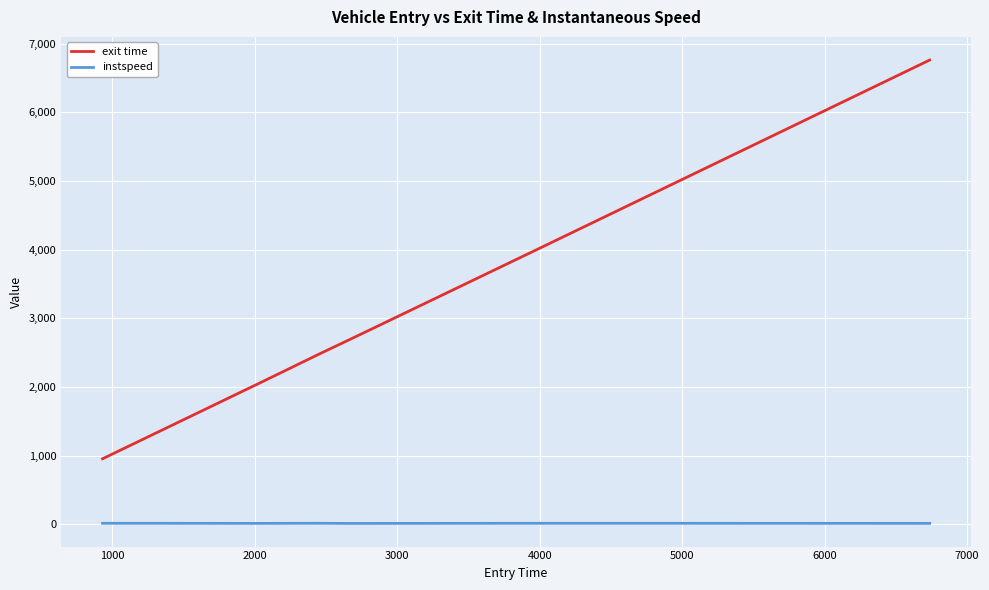

Which series has the largest range (max minus min)?

exit time